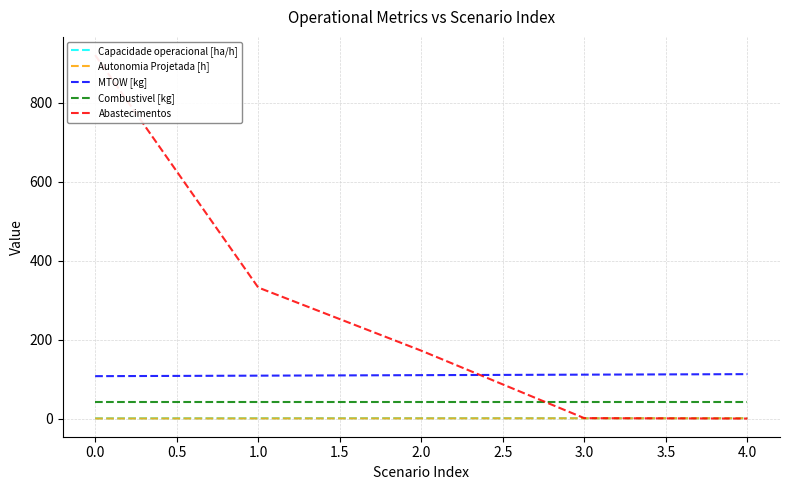

True or false: Autonomia Projetada [h] and Capacidade operacional [ha/h] intersect in this chart.

False